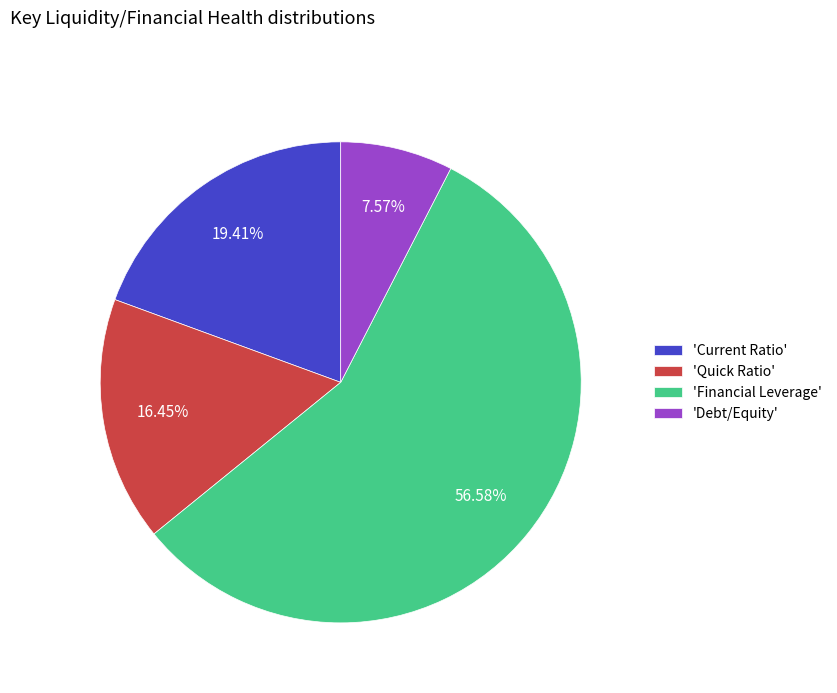

Does any single category account for the majority?

Yes